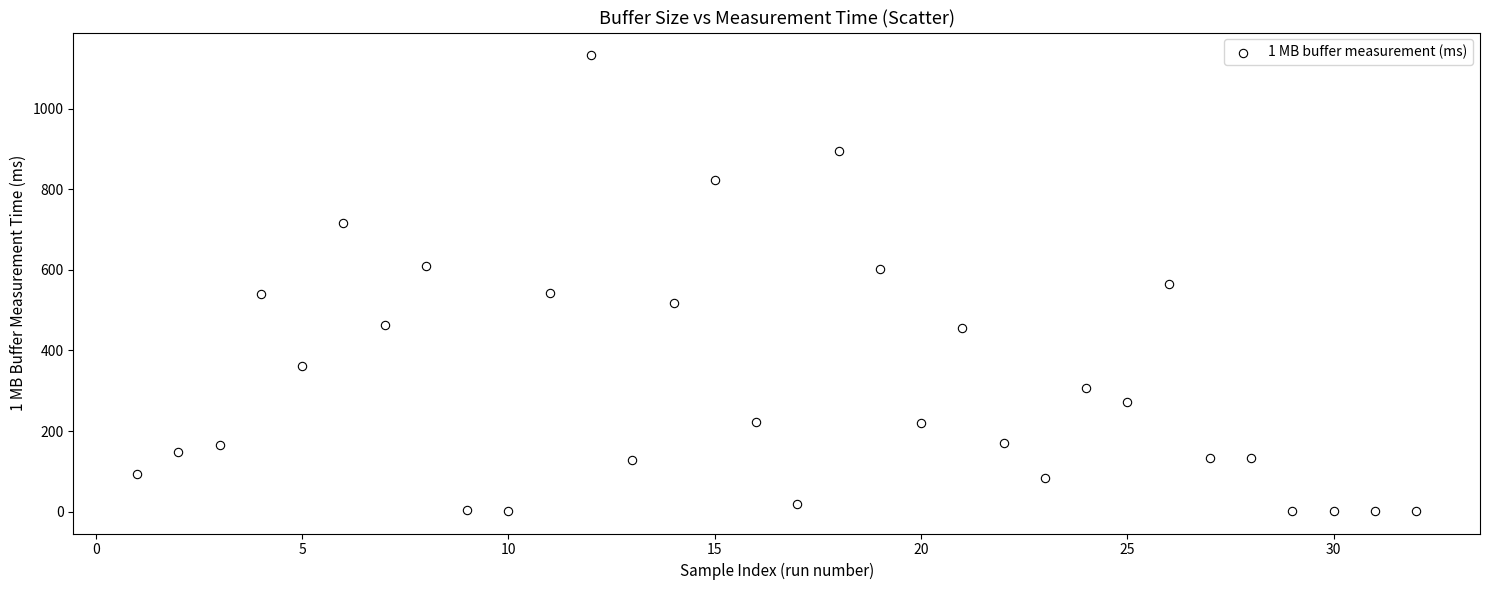

What is the range of X values (max minus min)?

31.0